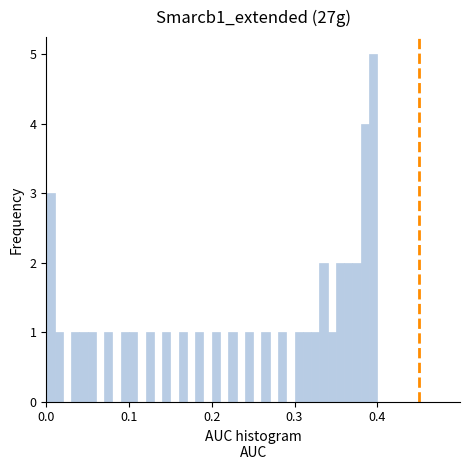

Read against the x-axis, roughly where is the centre of the tallest bar?

0.40